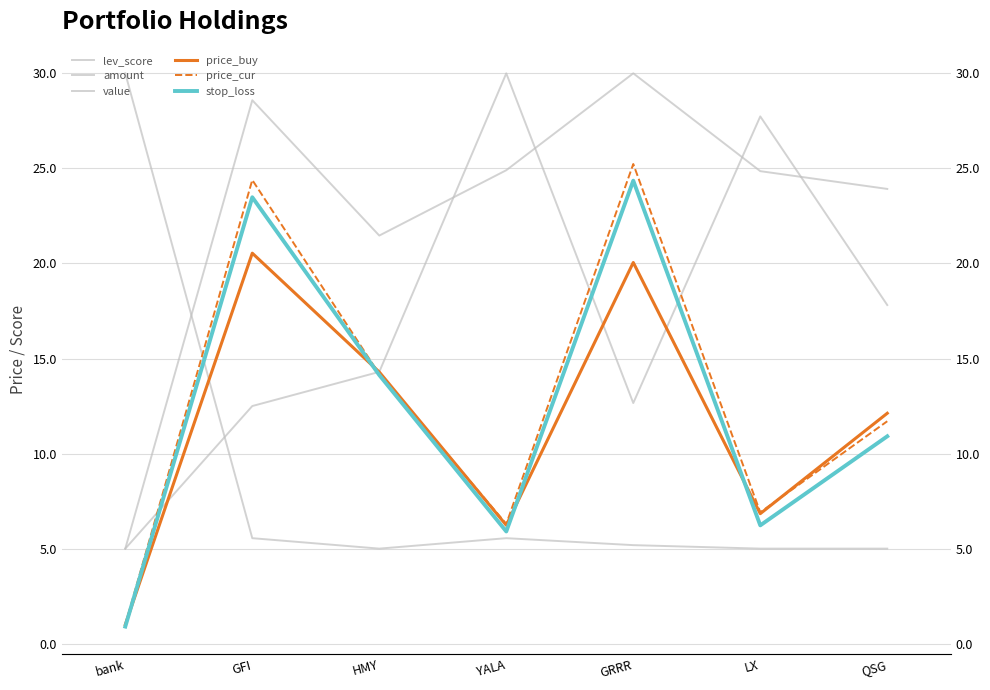

What is the value of the price_buy point at the 6th from the left?

6.8